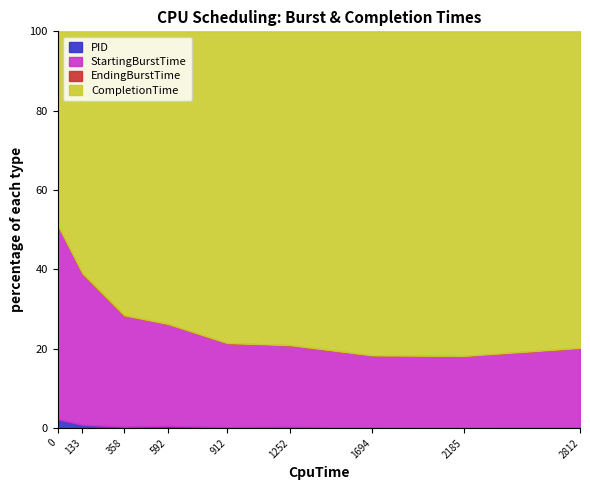

True or false: EndingBurstTime has more than 0 interior local peaks.

False